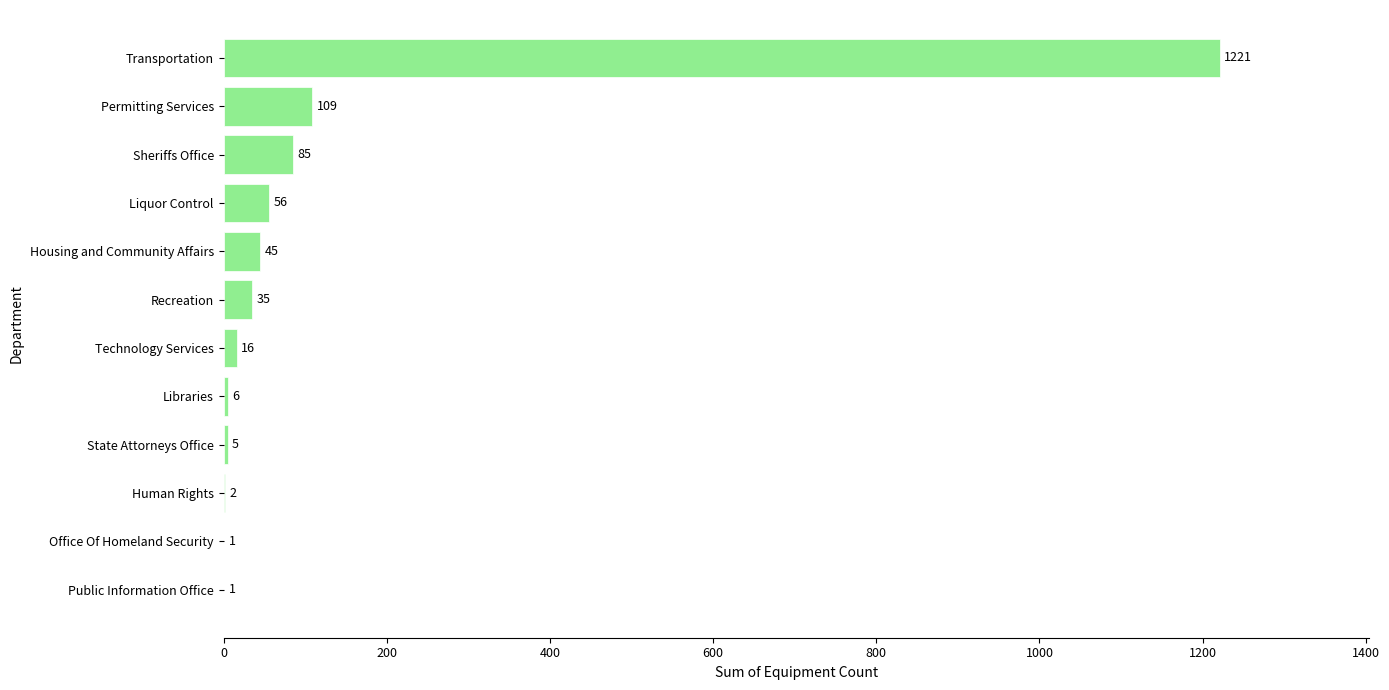

Is it true that the value at Public Information Office is 1?

True